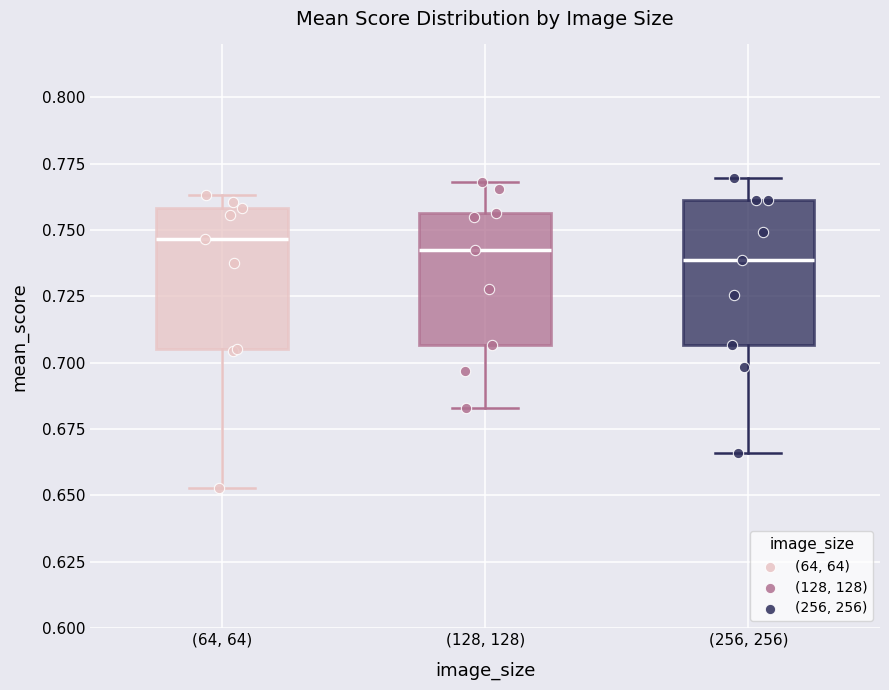

Reading left to right, transcribe this box plot: for each box, give where its median line is, the range the box spans, and where its two whiskers end, as read against the y-axis. The values are not printed on the chart, so give them approximately, as read against the axis.

(64, 64): median 0.745, box 0.705 to 0.760, whiskers 0.655 to 0.765
(128, 128): median 0.745, box 0.705 to 0.755, whiskers 0.685 to 0.770
(256, 256): median 0.740, box 0.705 to 0.760, whiskers 0.665 to 0.770